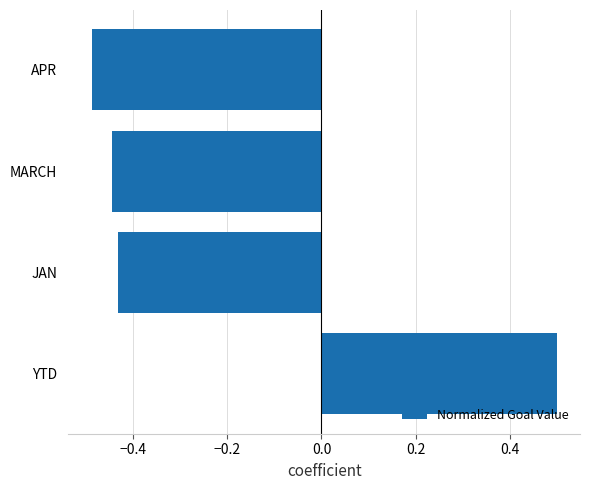

Rank the categories by value from lowest to highest.

APR, MARCH, JAN, YTD